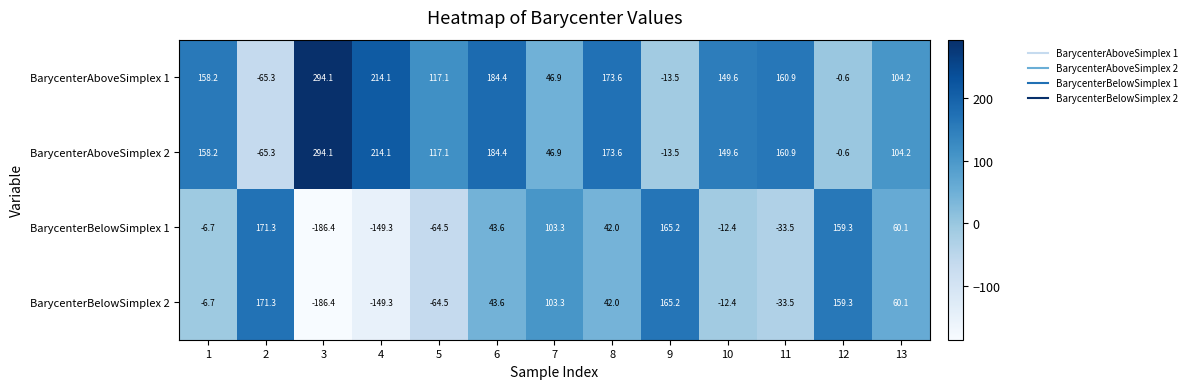

What is the sum of all BarycenterBelowSimplex 2 values?

292.0